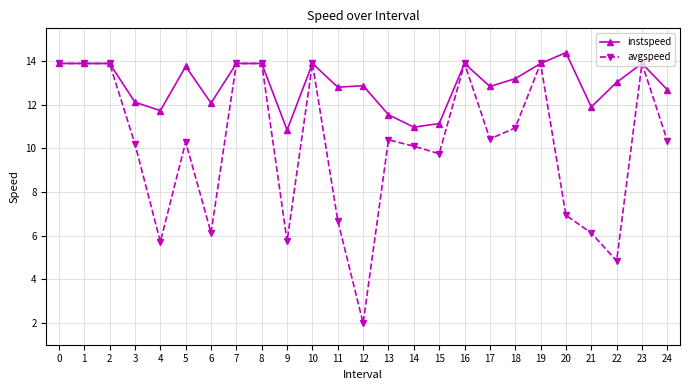

What is the value of the avgspeed point at the 9th from the left?

13.9